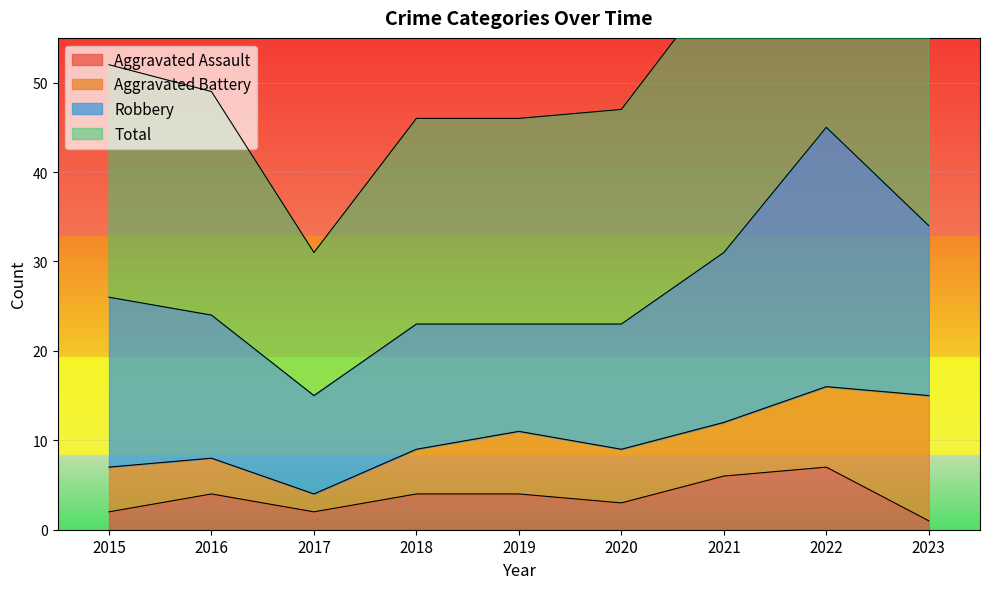

Is it true that Aggravated Assault equals 2 at 2017?

True